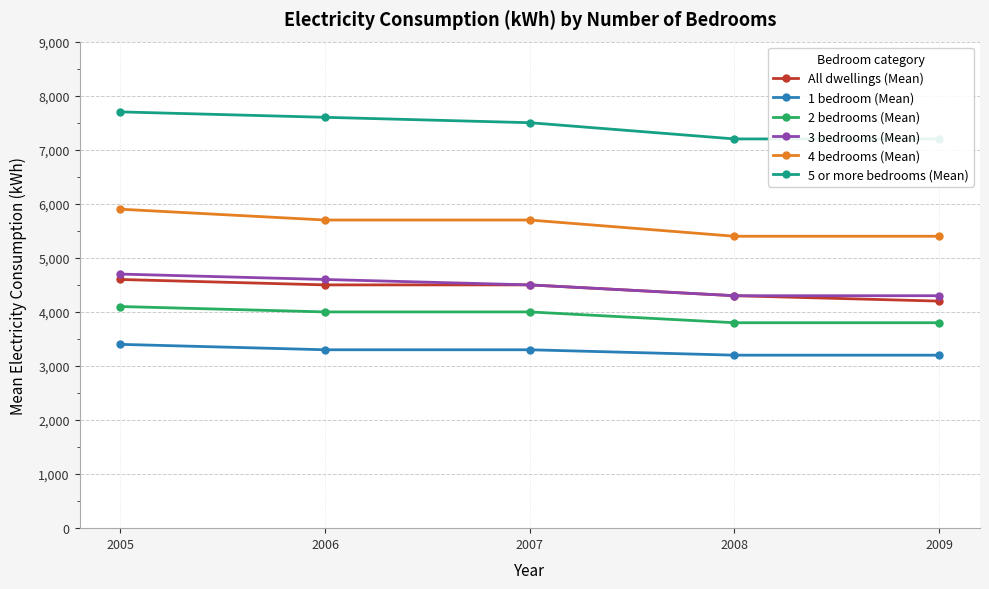

Reading left to right, extract all data points from this chart.

All dwellings (Mean): 2005=4600	2006=4500	2007=4500	2008=4300	2009=4200
1 bedroom (Mean): 2005=3400	2006=3300	2007=3300	2008=3200	2009=3200
2 bedrooms (Mean): 2005=4100	2006=4000	2007=4000	2008=3800	2009=3800
3 bedrooms (Mean): 2005=4700	2006=4600	2007=4500	2008=4300	2009=4300
4 bedrooms (Mean): 2005=5900	2006=5700	2007=5700	2008=5400	2009=5400
5 or more bedrooms (Mean): 2005=7700	2006=7600	2007=7500	2008=7200	2009=7200